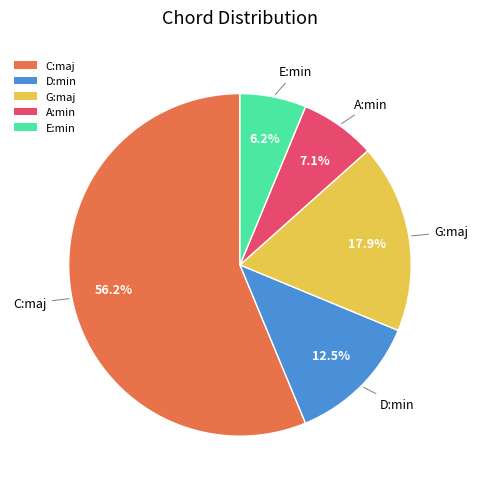

What is the ratio of the value at D:min to the value at E:min?

2.0